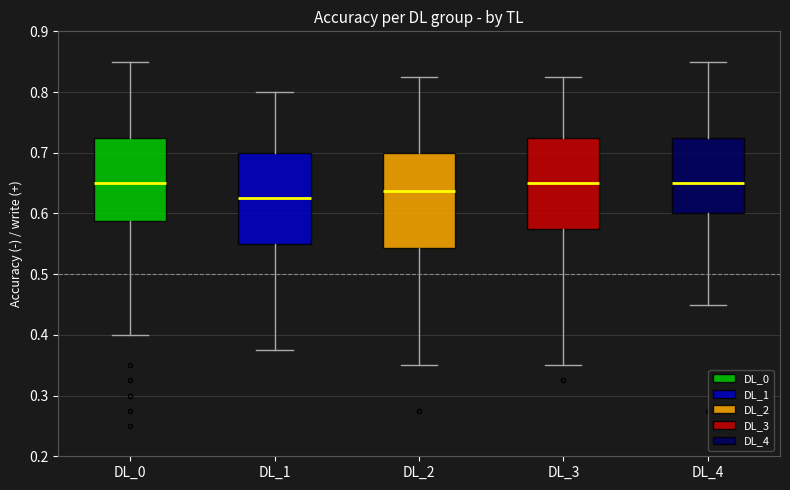

Reading left to right, read every box against the y-axis: the position of its median line, the range the box covers, and the ends of its whiskers. The values are not printed on the chart, so give them approximately, as read against the axis.

DL_0: median 0.65, box 0.59 to 0.73, whiskers 0.40 to 0.85
DL_1: median 0.63, box 0.55 to 0.70, whiskers 0.38 to 0.80
DL_2: median 0.64, box 0.54 to 0.70, whiskers 0.35 to 0.83
DL_3: median 0.65, box 0.58 to 0.73, whiskers 0.35 to 0.83
DL_4: median 0.65, box 0.60 to 0.73, whiskers 0.45 to 0.85